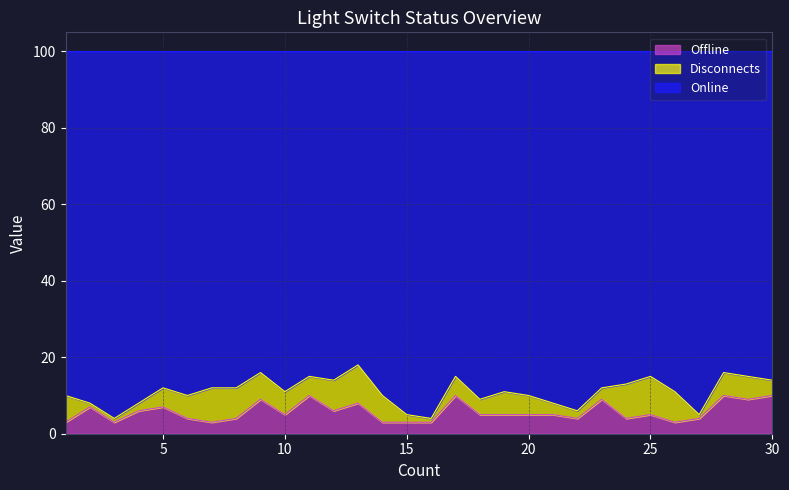

How many values in the Offline series are below 5?

12